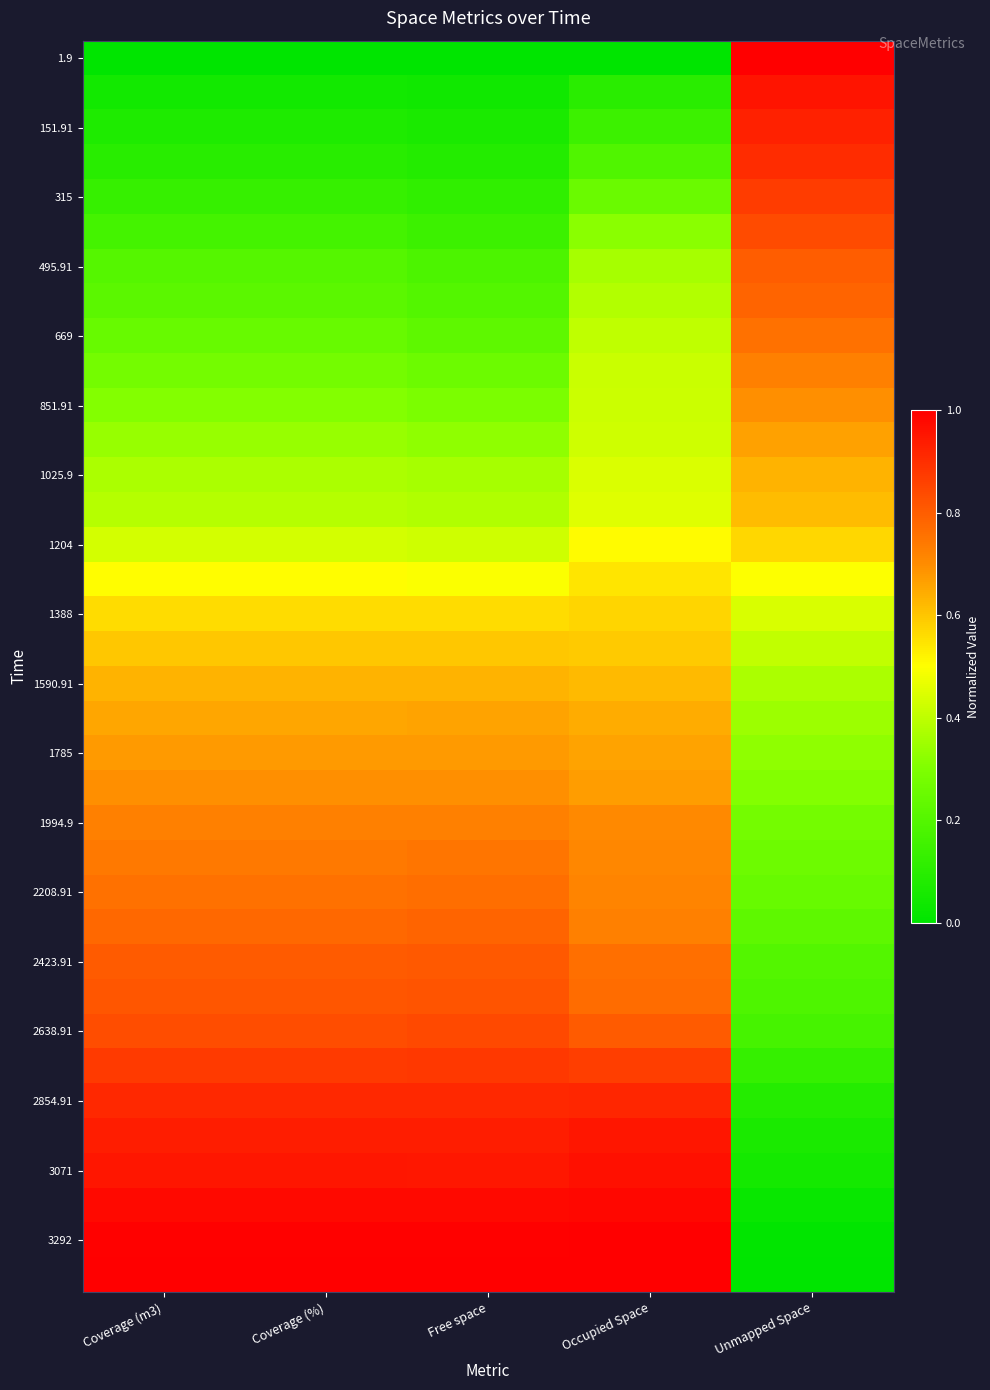

Which category has the highest value across all series?

Unmapped Space